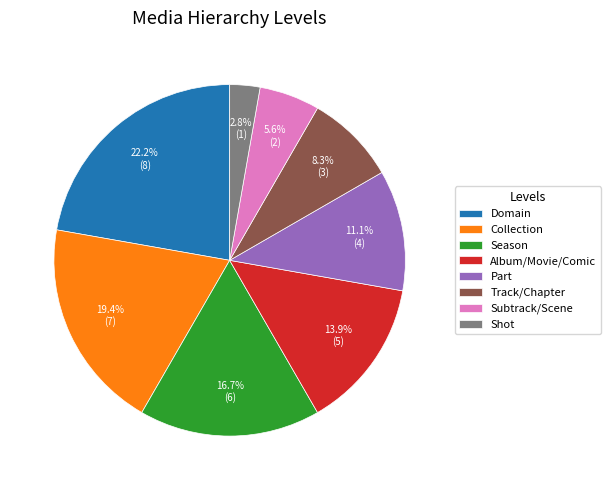

Is the sum of Season and Subtrack/Scene greater than half?

No